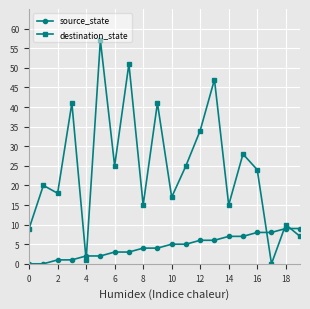

True or false: destination_state has more than 1 points higher than both neighbors.

True